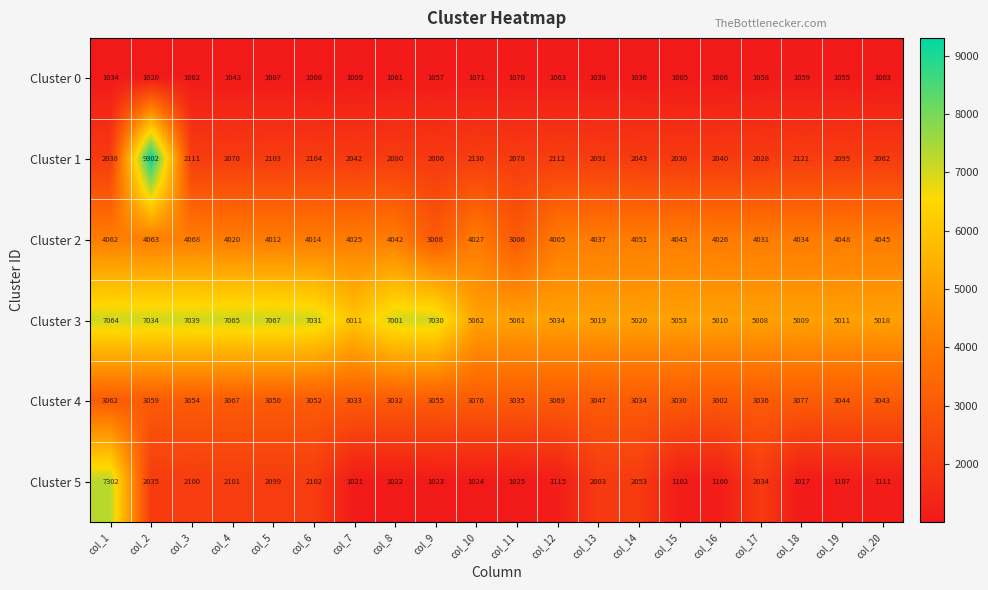

At col_5, list the series in order from smallest to largest.

Cluster 0, Cluster 5, Cluster 1, Cluster 4, Cluster 2, Cluster 3